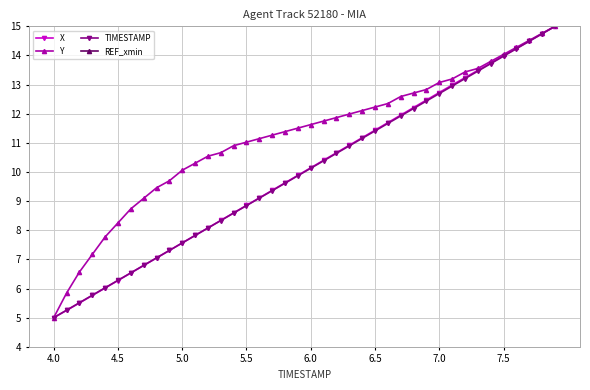

What is the maximum value shown in the chart?

15.0